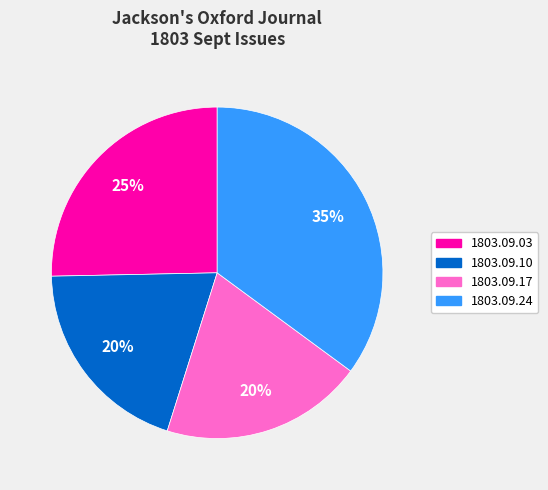

To the nearest percent, what is the combined percentage of 1803.09.17 and 1803.09.10?

40%